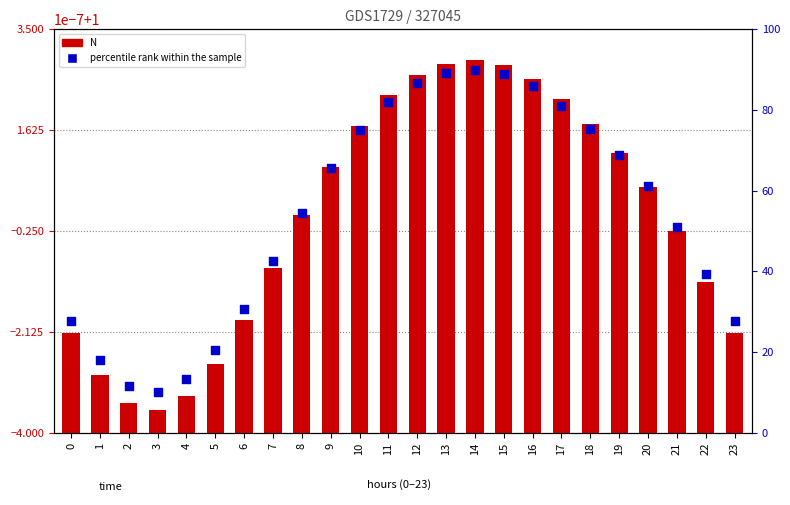

Which series has the largest Y range (max minus min)?

percentile rank within the sample